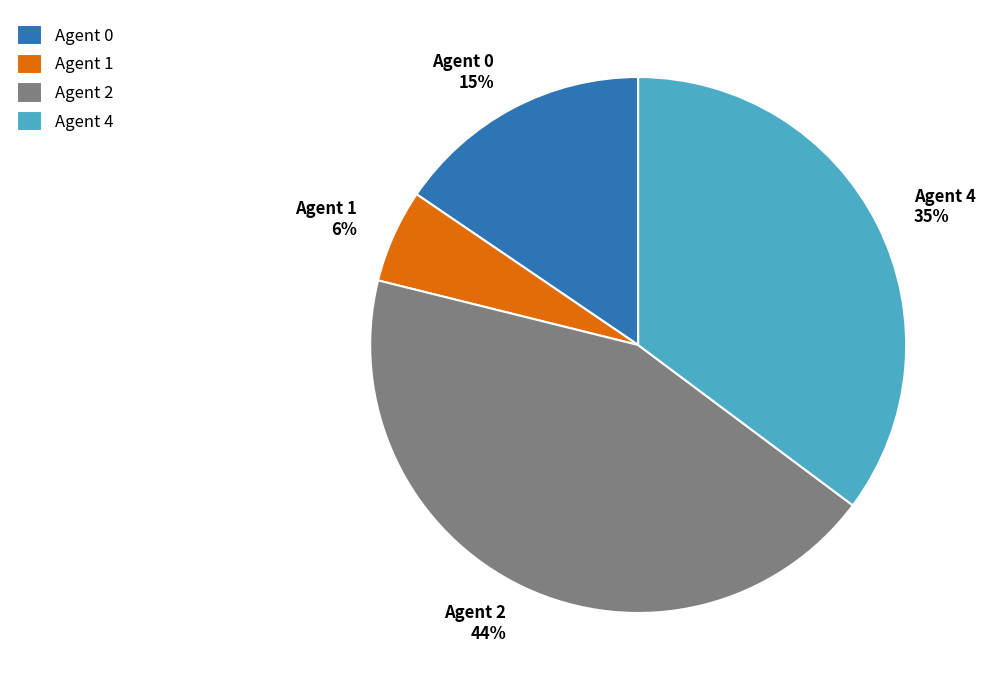

What is the largest slice in the pie chart?

Agent 2